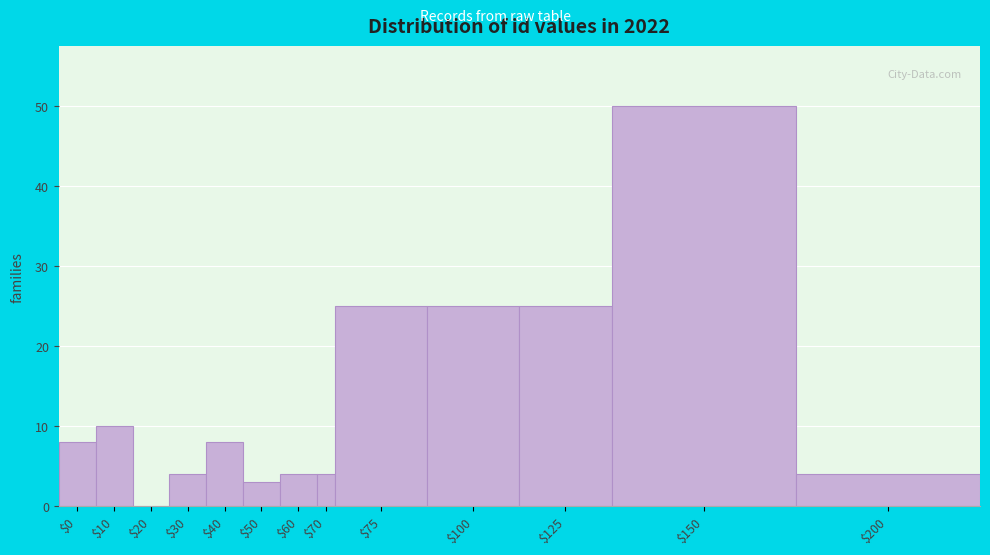

True or false: the data shows 7 at $60.

False